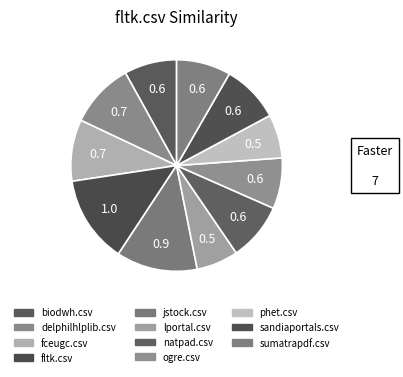

Combined, what portion of the pie is sumatrapdf.csv and phet.csv?

15.0%